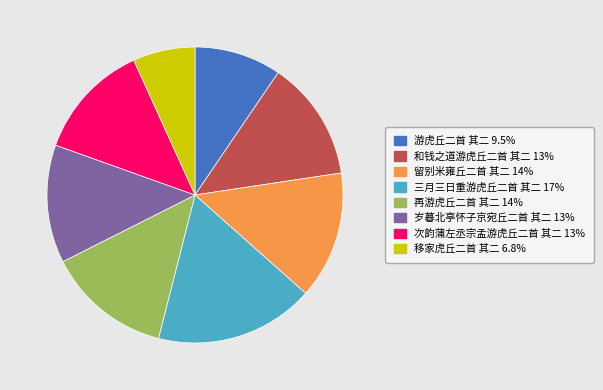

Which has a higher value, 留别米雍丘二首 其二 or 游虎丘二首 其二?

留别米雍丘二首 其二